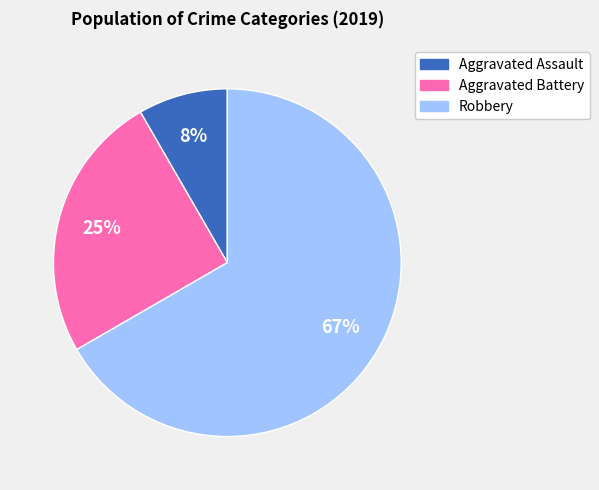

The Aggravated Battery slice represents 25% of the pie. True or false?

True